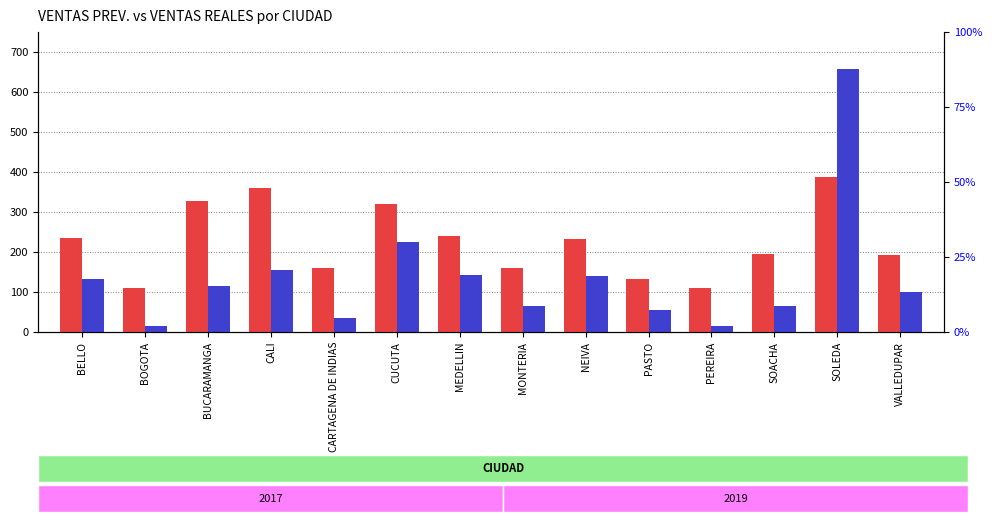

Is the value of Suma de VENTAS REALES at CALI greater than the value of Suma de VENTAS PREV. at BUCARAMANGA?

No